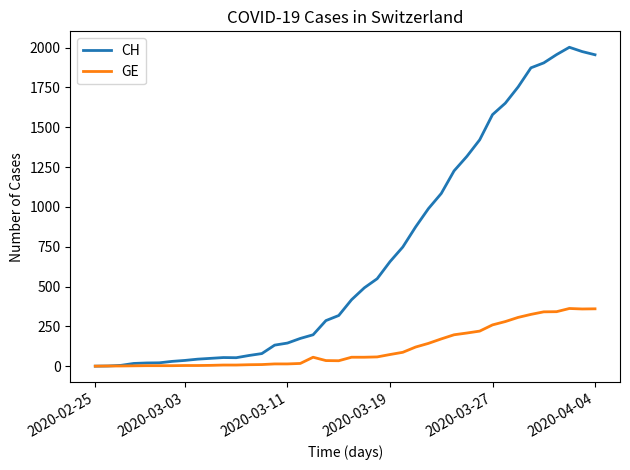

How many lines are shown in the chart?

2